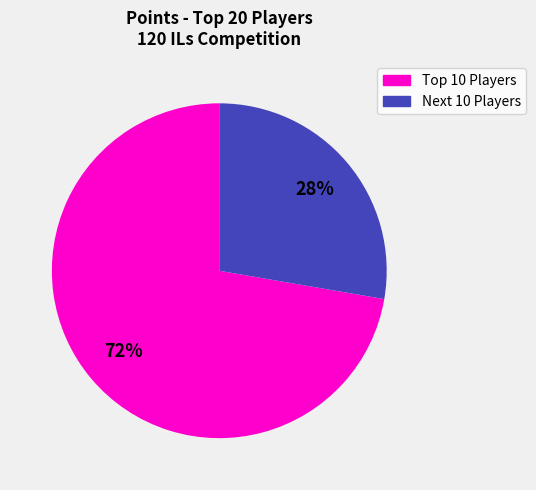

To the nearest percent, what is the average slice percentage?

50%